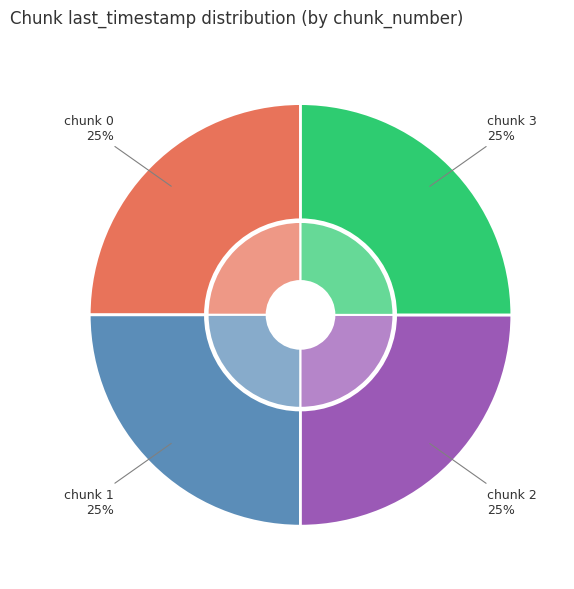

What percentage is NOT represented by 3?

75.0%